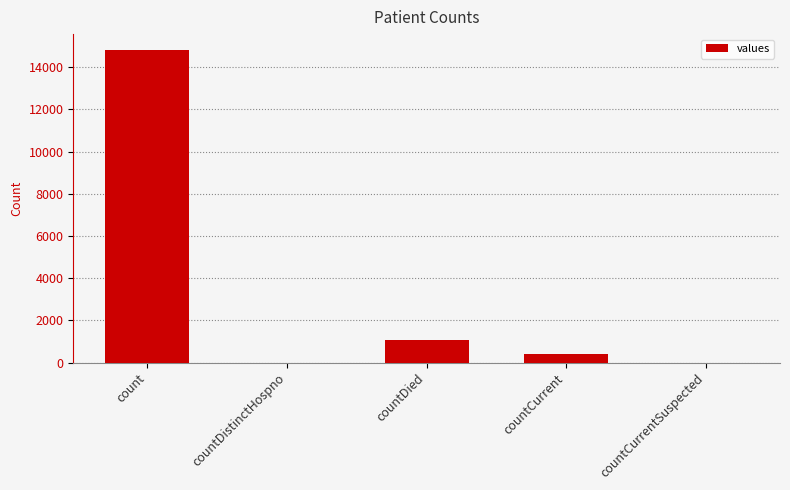

Reading right to left, extract all data points from this chart.

countCurrentSuspected=0	countCurrent=383	countDied=1054	countDistinctHospno=0	count=14832